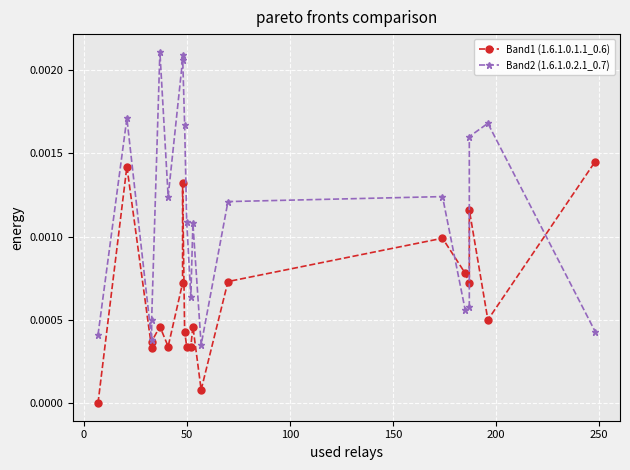

How many times do Band2 (1.6.1.0.2.1_0.7) and Band1 (1.6.1.0.1.1_0.6) cross each other?

3